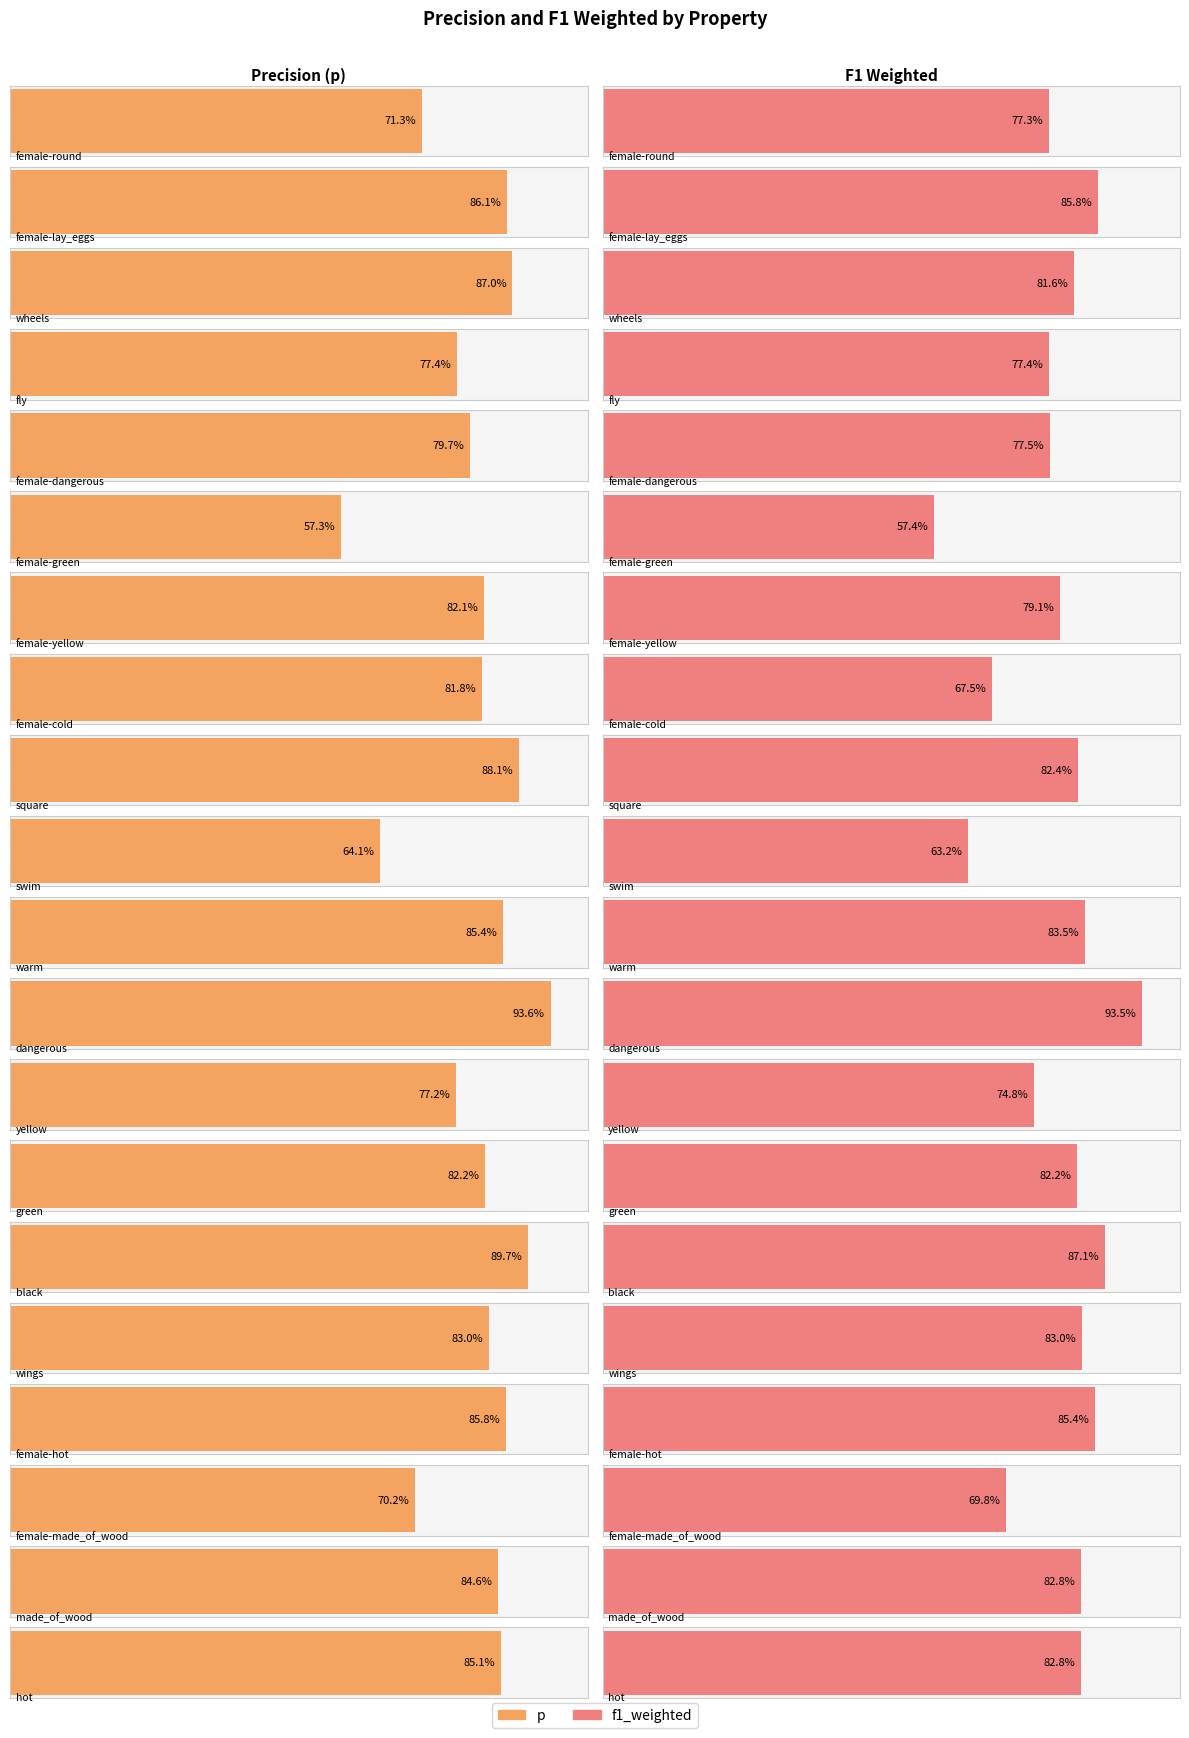

The value of p at female-made_of_wood is 0.7. True or false?

True